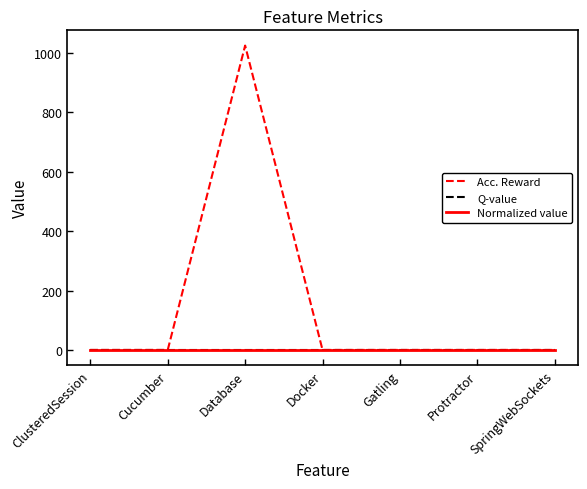

Is the value of Normalized value at Database greater than the value of Q-value at Database?

No